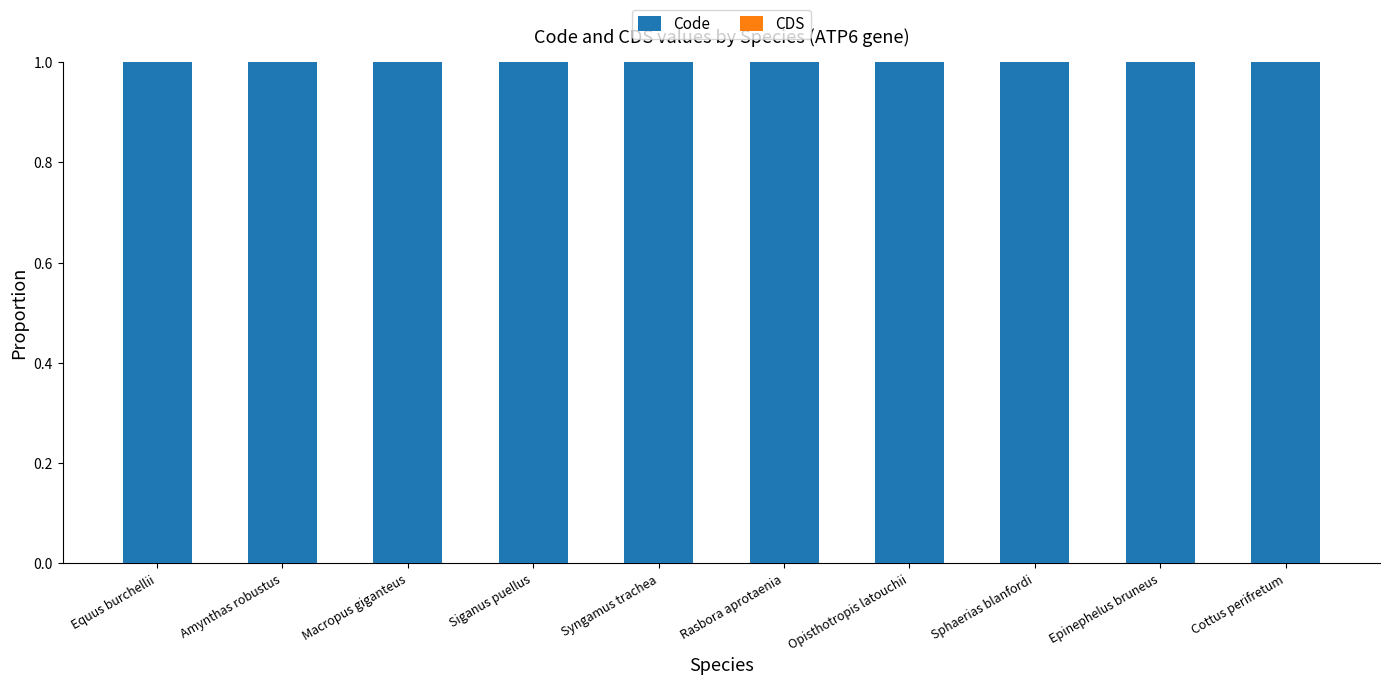

What is the average value of the Code series?

1